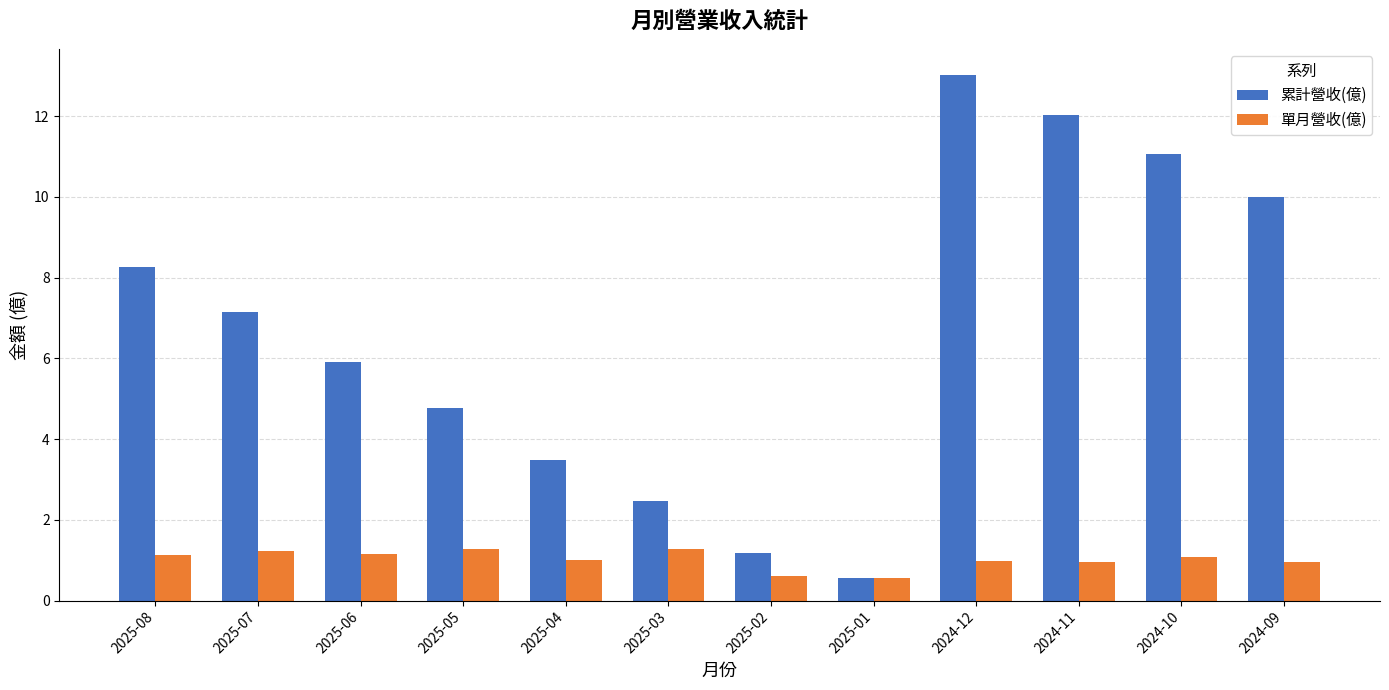

Does the chart contain stacked bars?

No